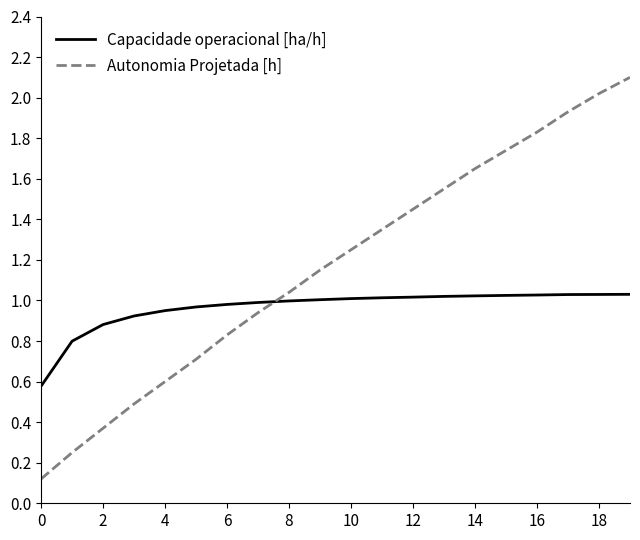

How many values in the Autonomia Projetada [h] series are below 1?

8